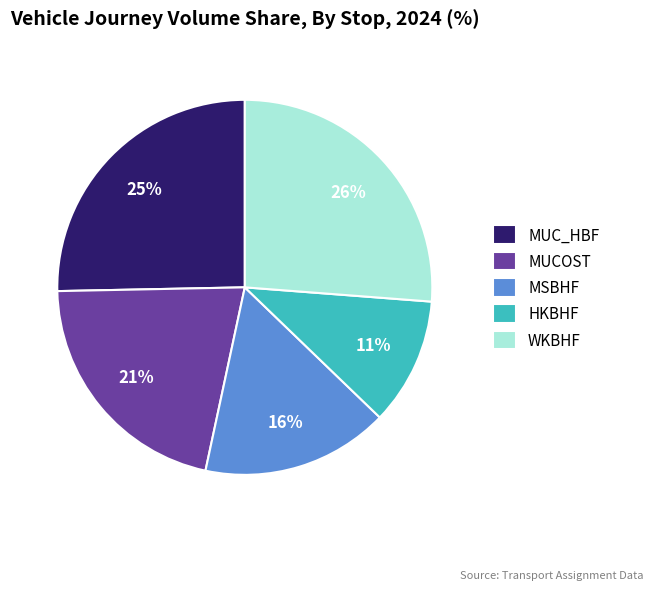

Combined, do HKBHF and MSBHF account for over 50%?

No